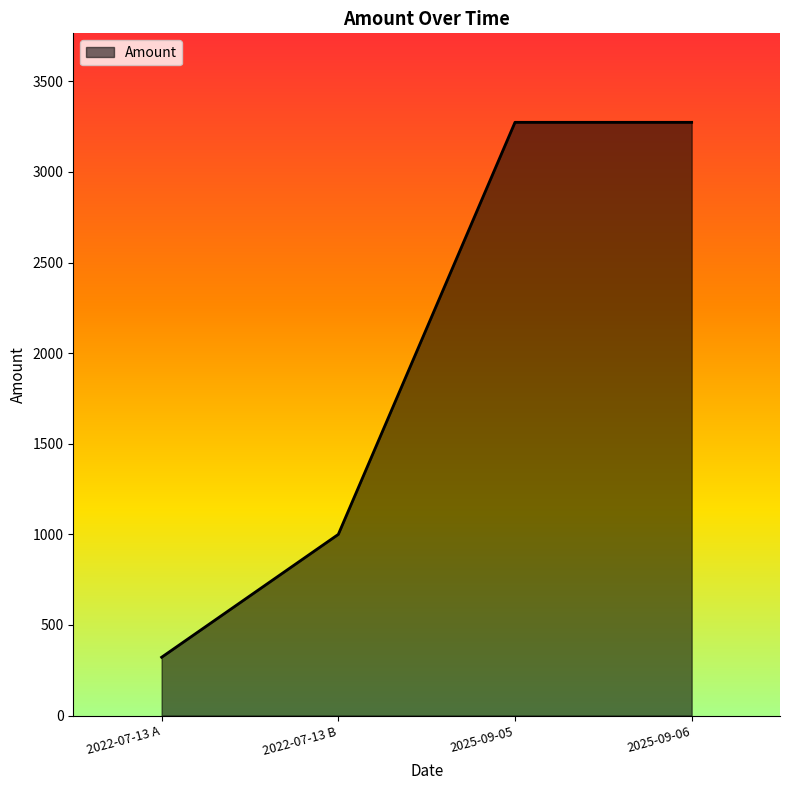

What is the approximate value at 2025-09-05, to the nearest 100?

3300